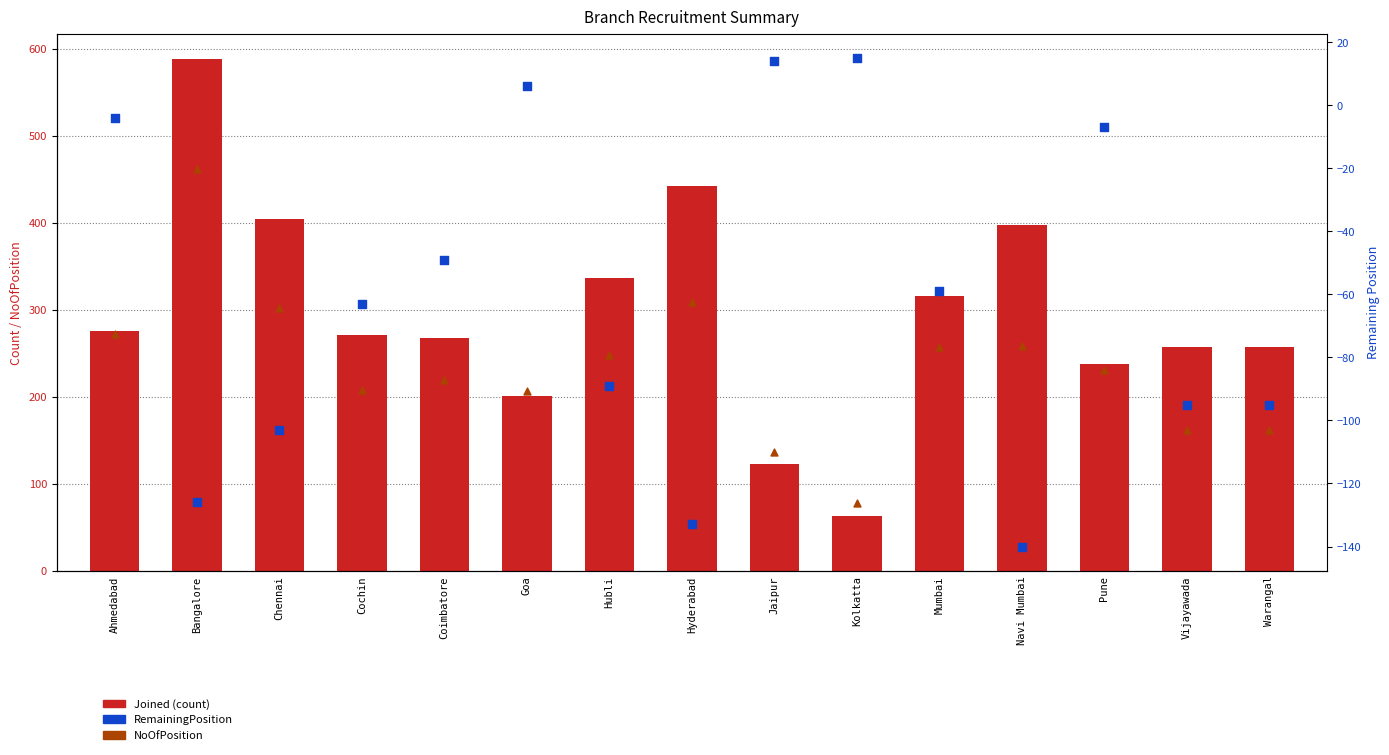

Which series reaches the minimum Y coordinate?

RemainingPosition